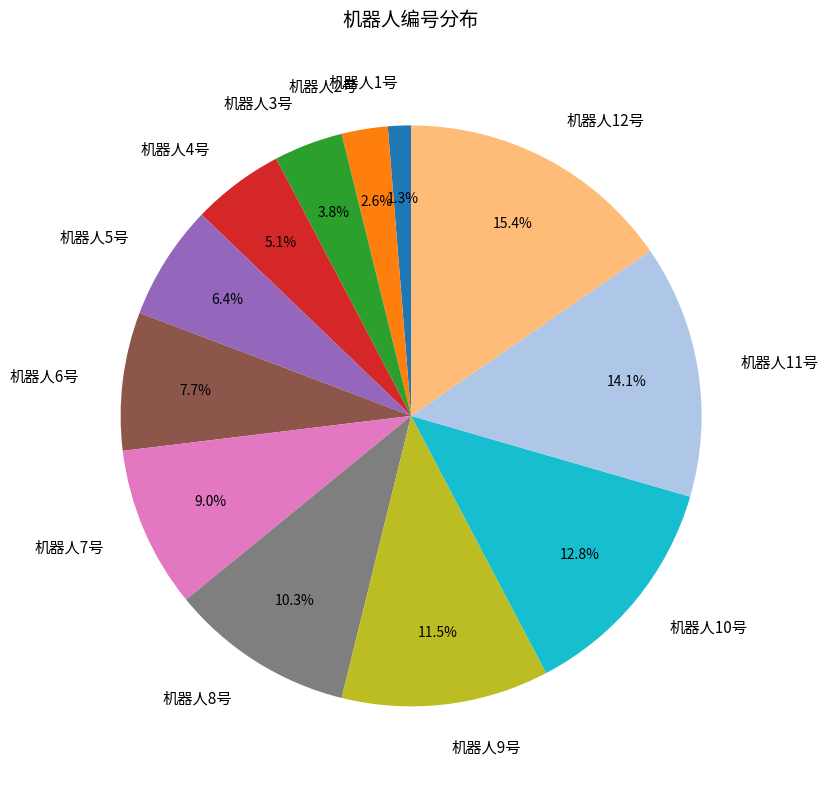

To the nearest percent, what is the difference between the largest and smallest slice percentages?

14%